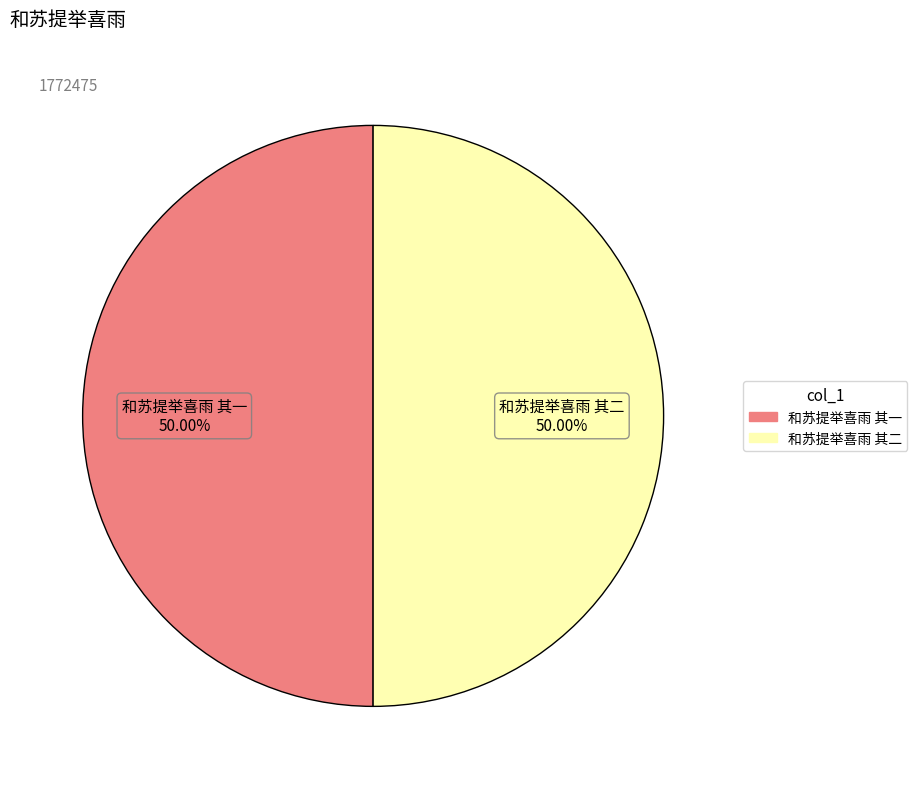

True or false: 和苏提举喜雨 其一 accounts for 37% of the total.

False